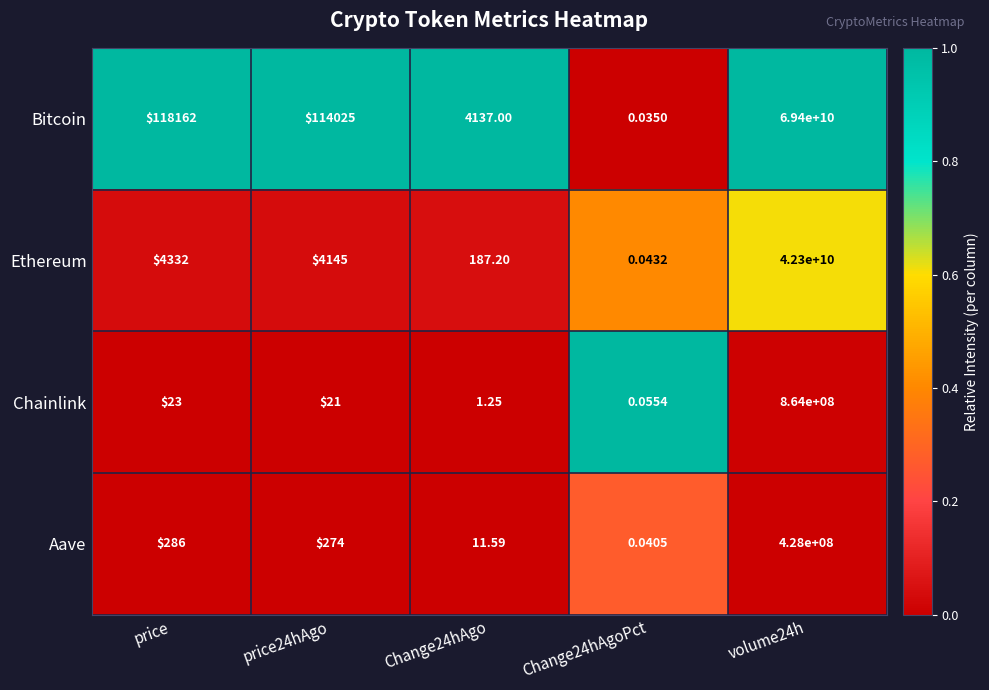

At which label is Aave closest to 214000000?

price